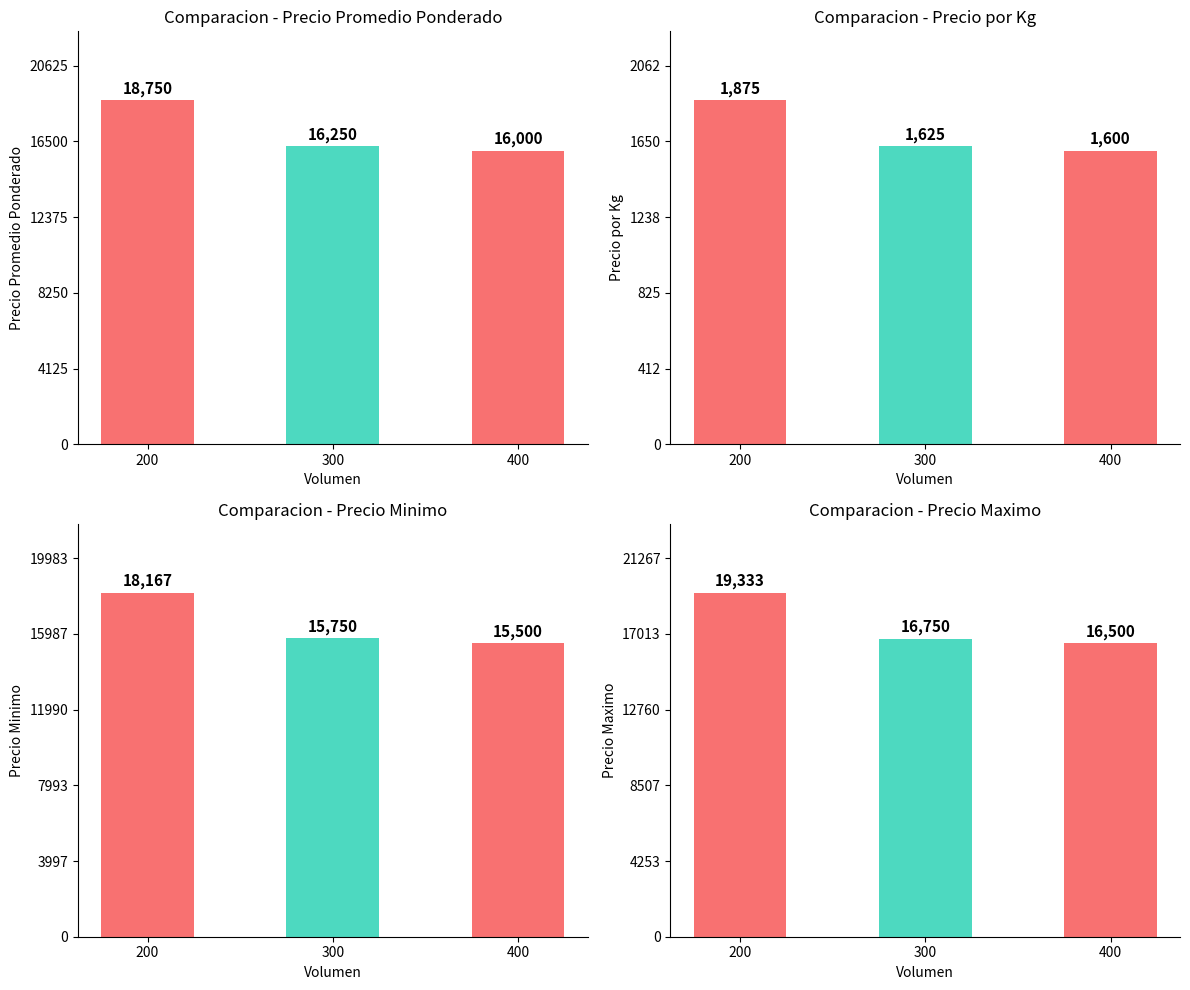

How many bars are there in total?

12